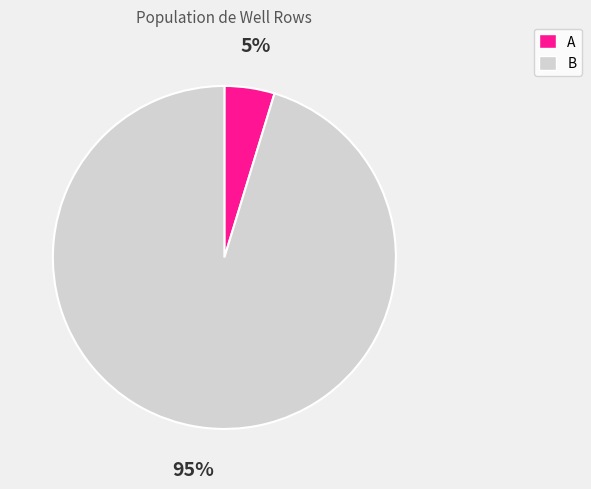

How many segments does this pie chart have?

2